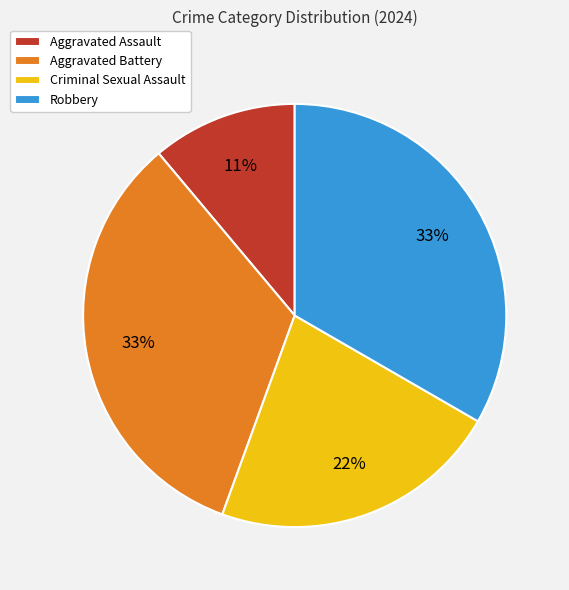

The Robbery slice represents 46% of the pie. True or false?

False